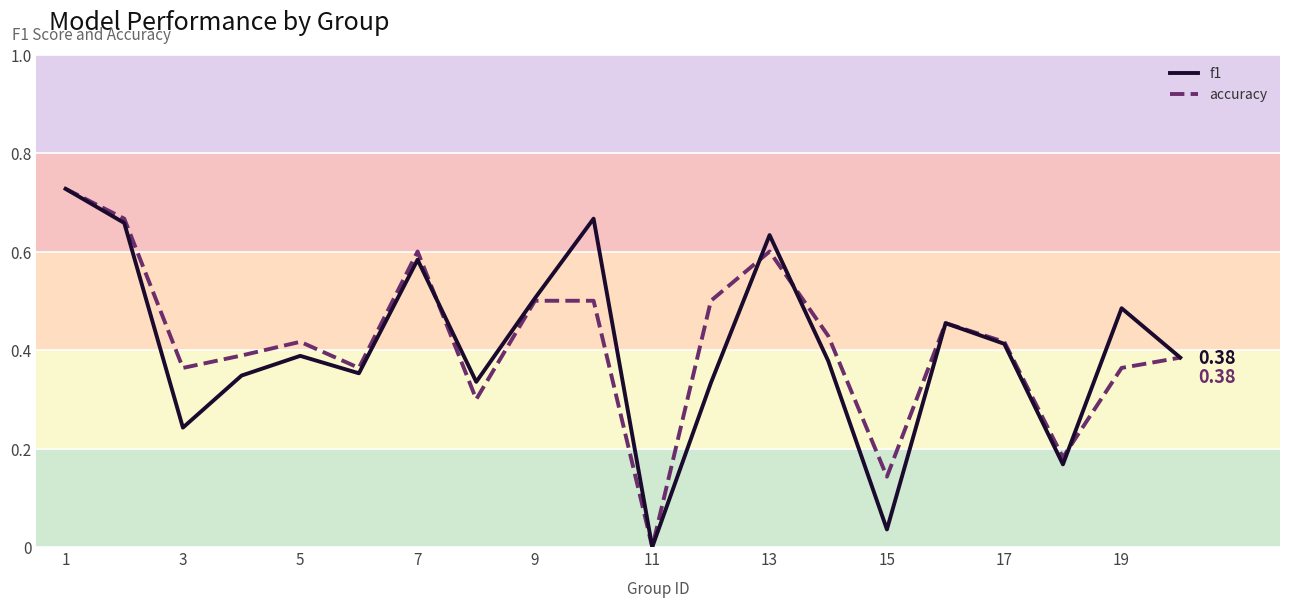

What are all the series names shown in the legend?

f1, accuracy